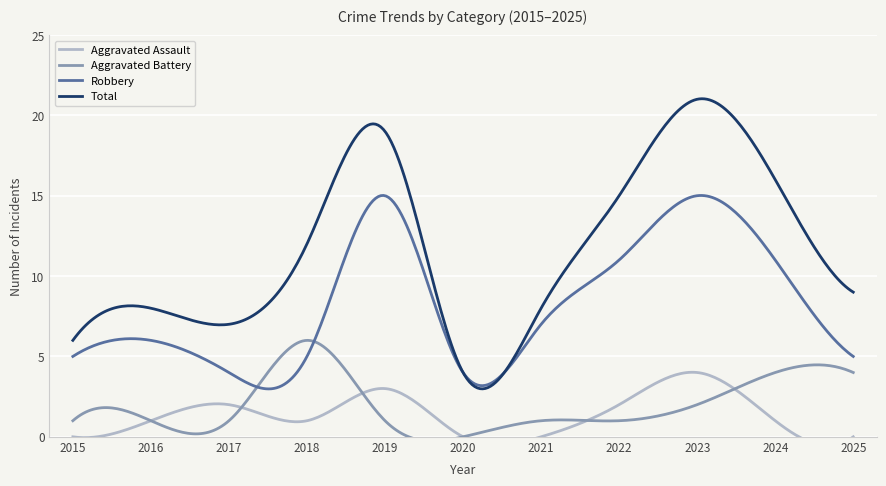

Between 2021 and 2017, which is larger?

2017